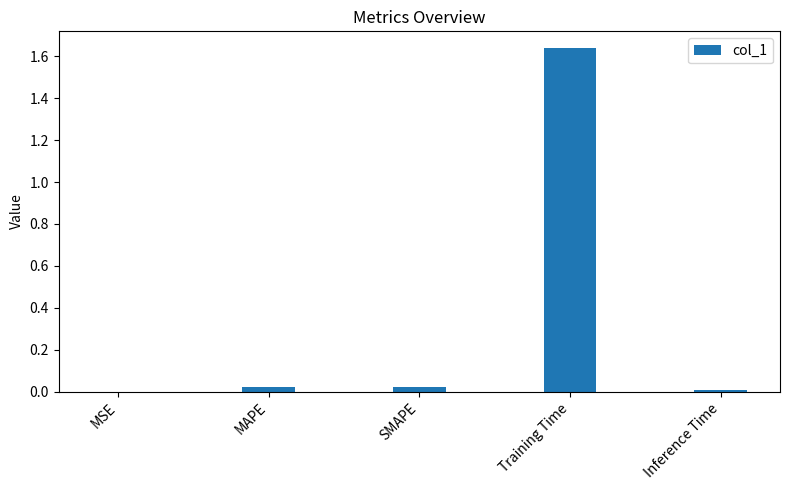

Does the chart contain stacked bars?

No